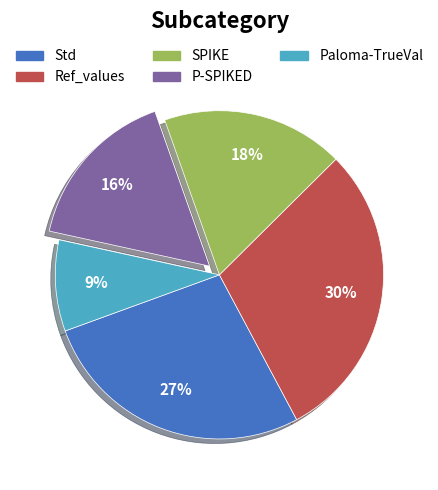

What is the largest slice in the pie chart?

Ref_values